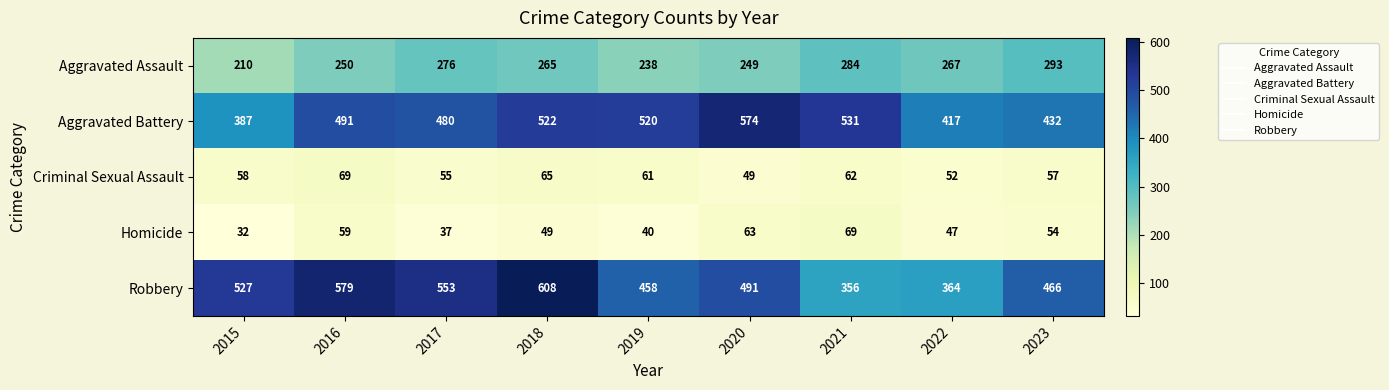

What is the total value across all series at 2021?

1302